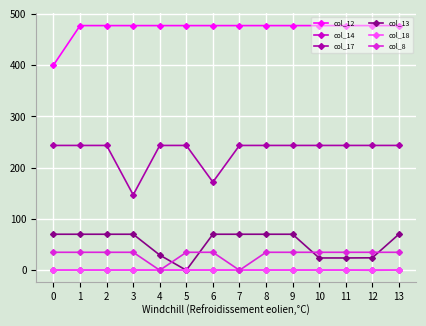

At how many categories does at least one series exceed 2?

14